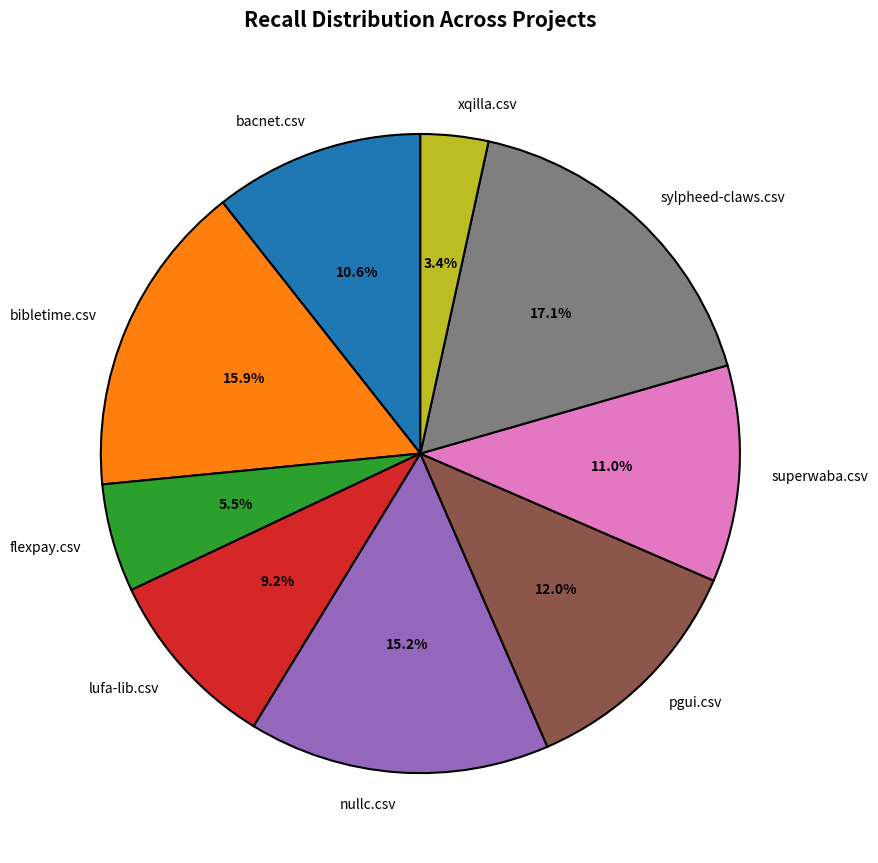

What is the total percentage of superwaba.csv and nullc.csv?

26.2%